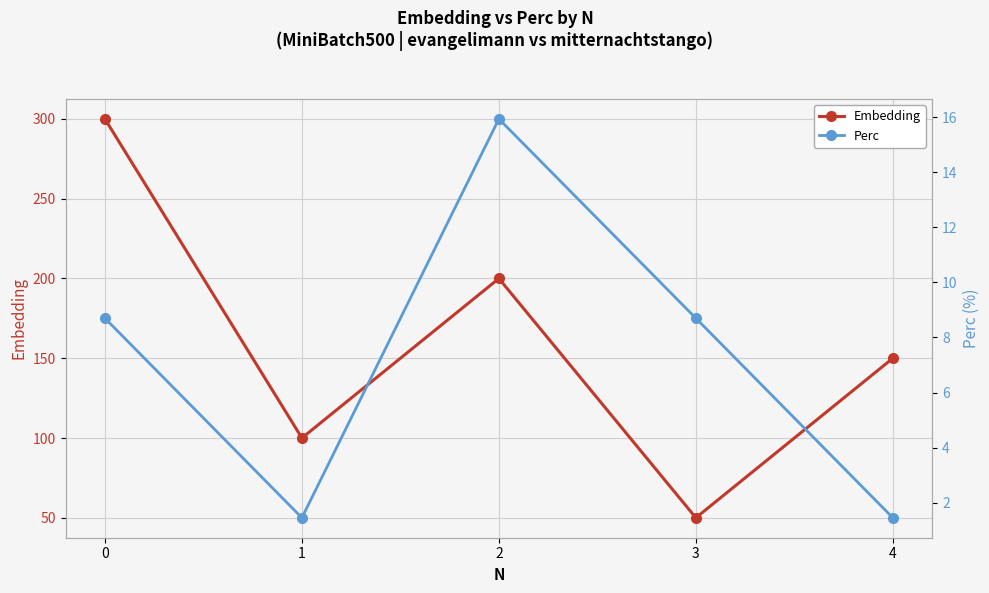

True or false: Embedding has more than 2 points higher than both neighbors.

False